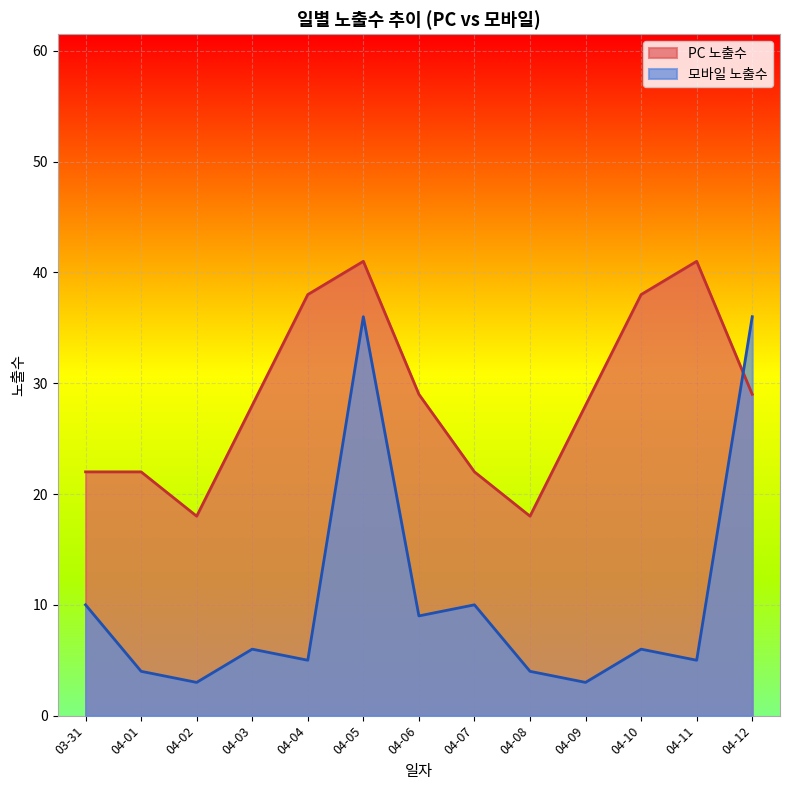

At which category does 모바일 노출수 reach its first local valley?

04-02